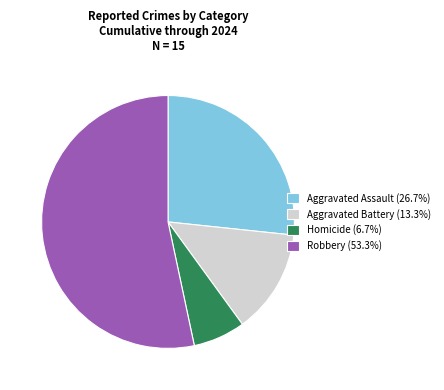

Is Aggravated Battery the majority of the pie?

No